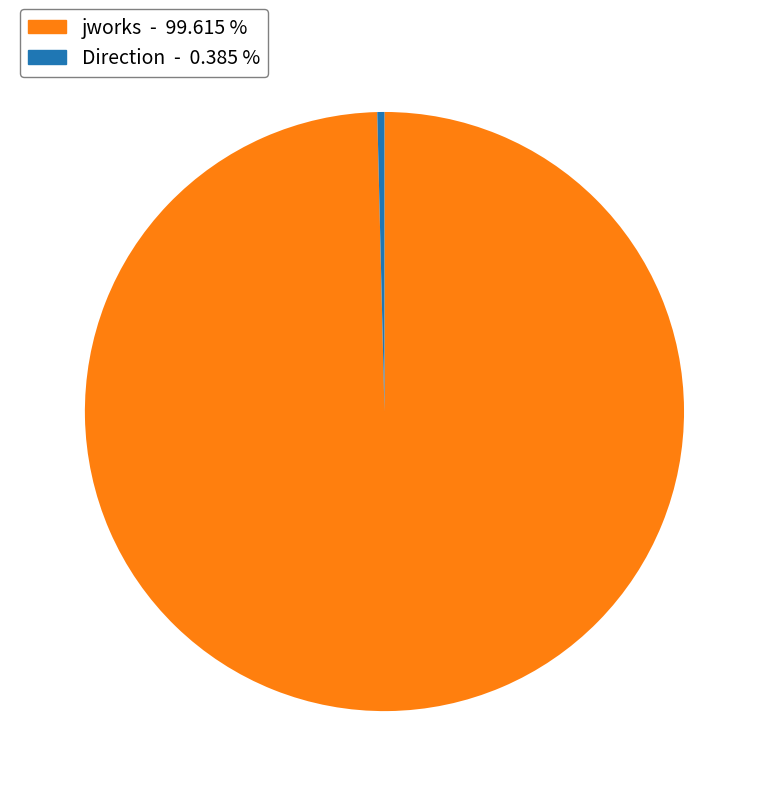

Rank the categories by value from highest to lowest.

jworks, Direction